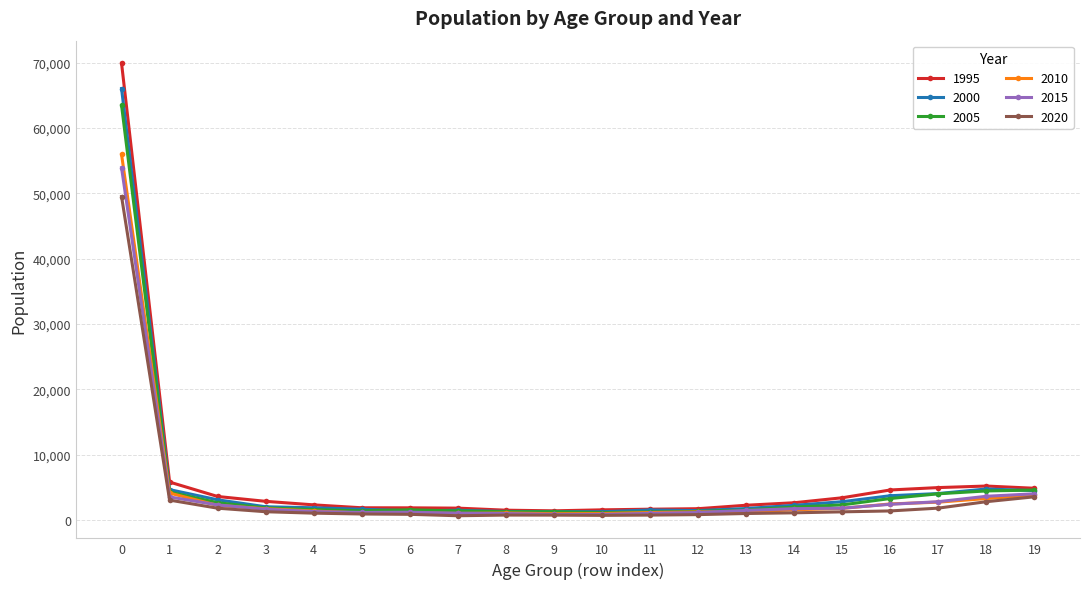

What is the difference between the highest and lowest values at 0?

20393.7